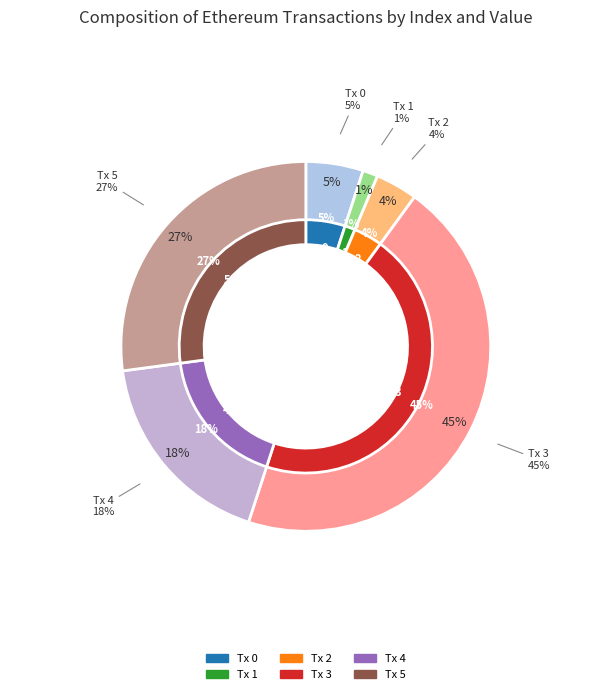

To the nearest percent, what percentage of the pie is 1?

1%